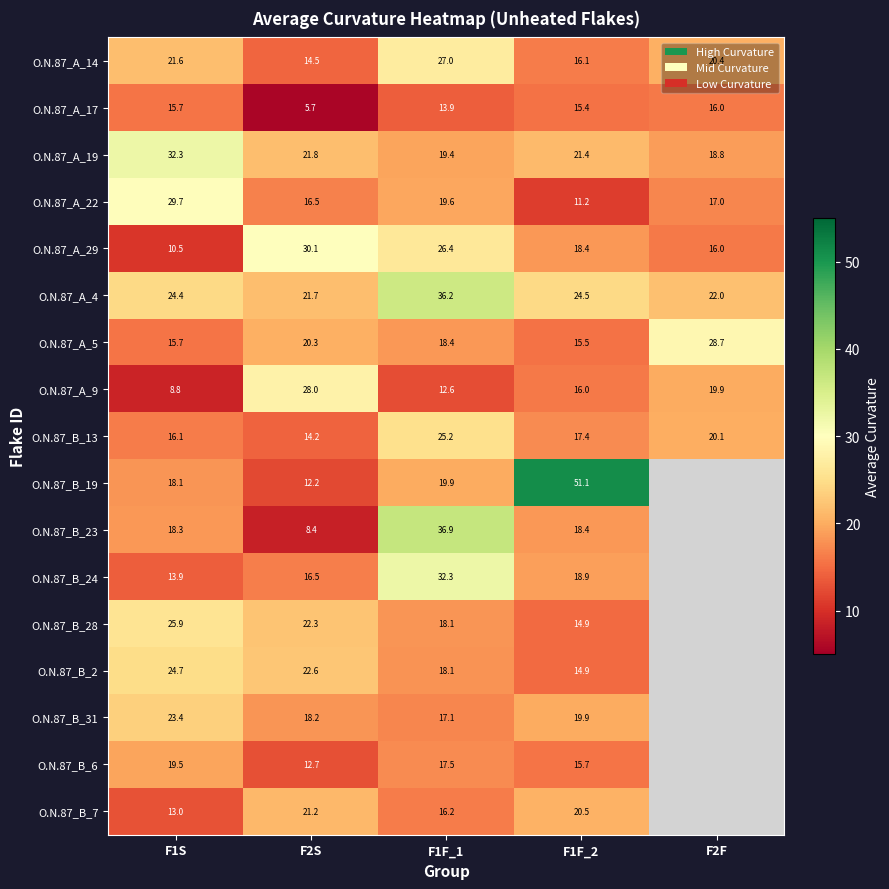

Is it true that O.N.87_B_19 equals 51.1 at F1F_2?

True